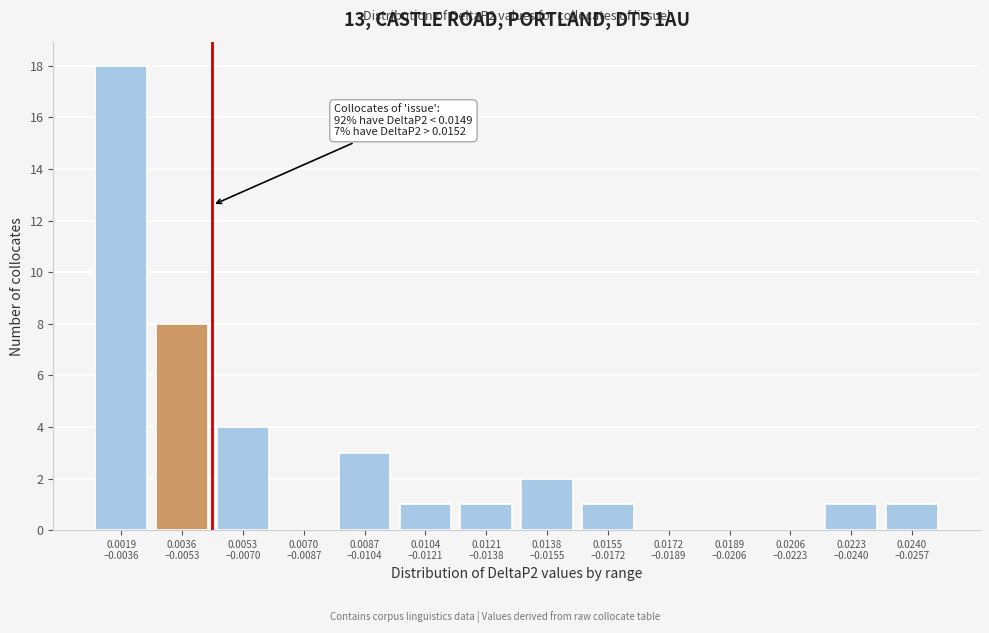

What is the sum of all values?

40